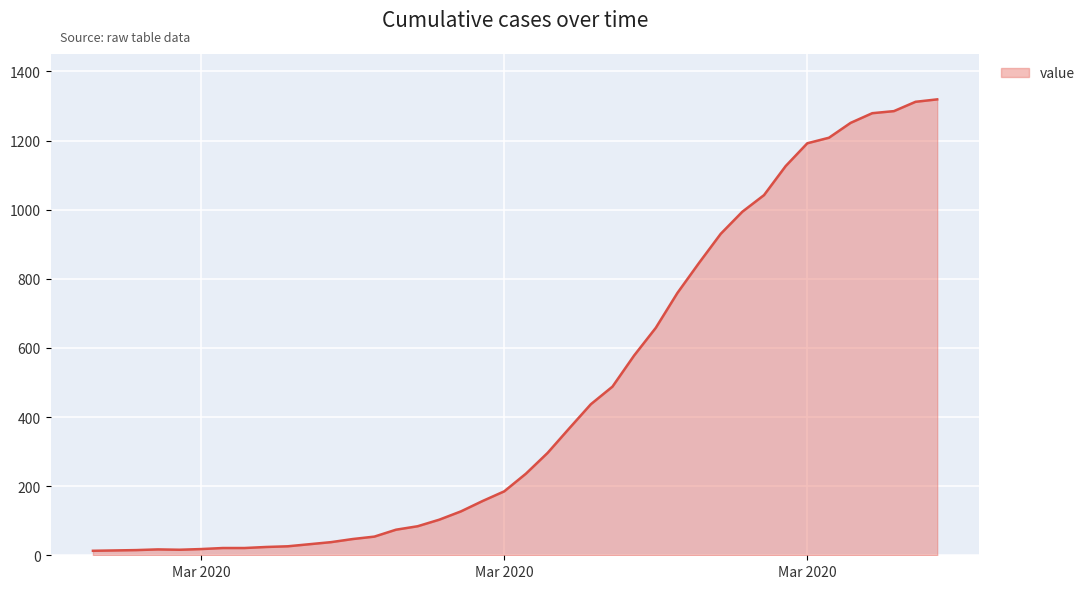

What is the greatest value displayed?

1319